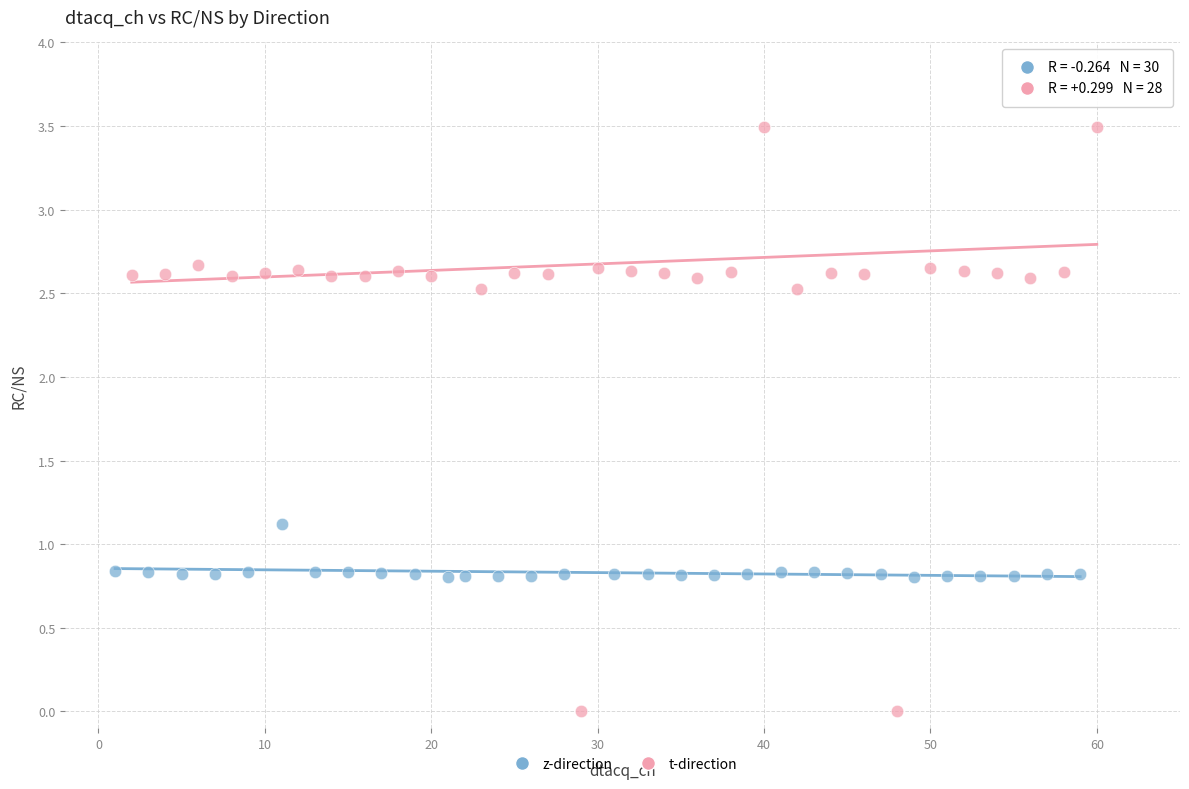

Which series reaches the minimum Y coordinate?

t-direction